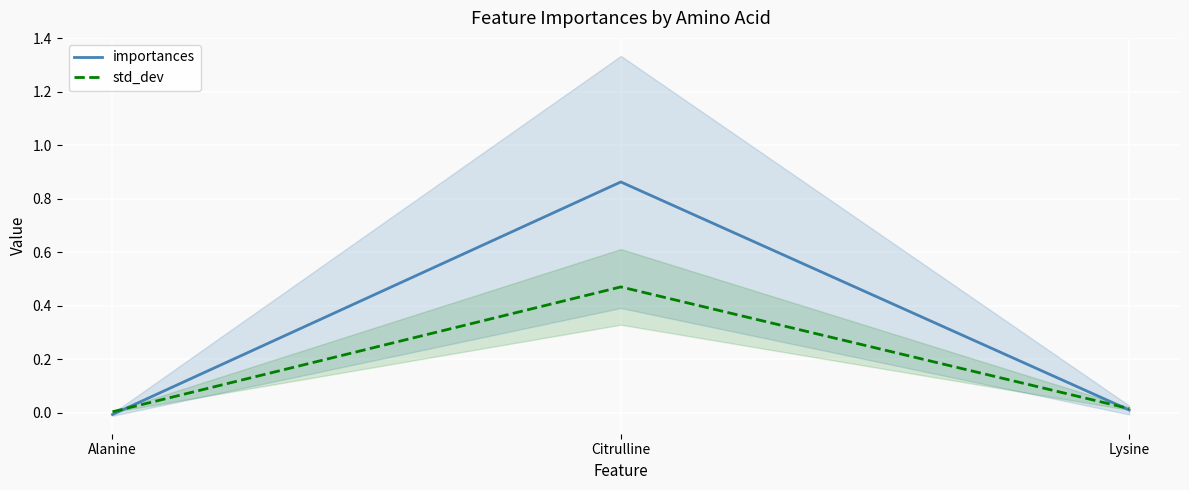

Which series changed the most between Citrulline and Lysine?

importances